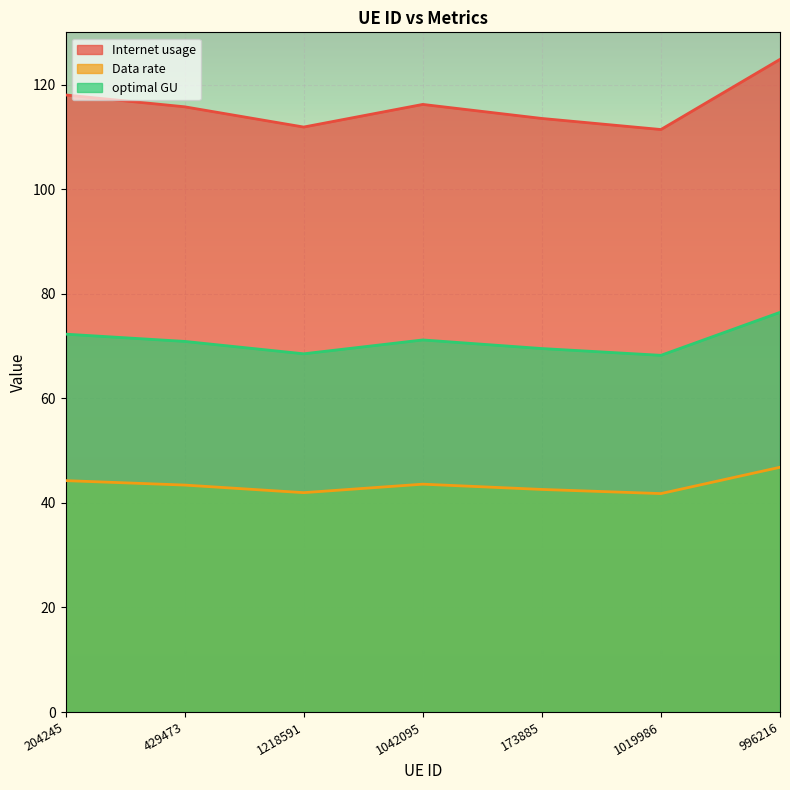

How many data points does each series have?

7